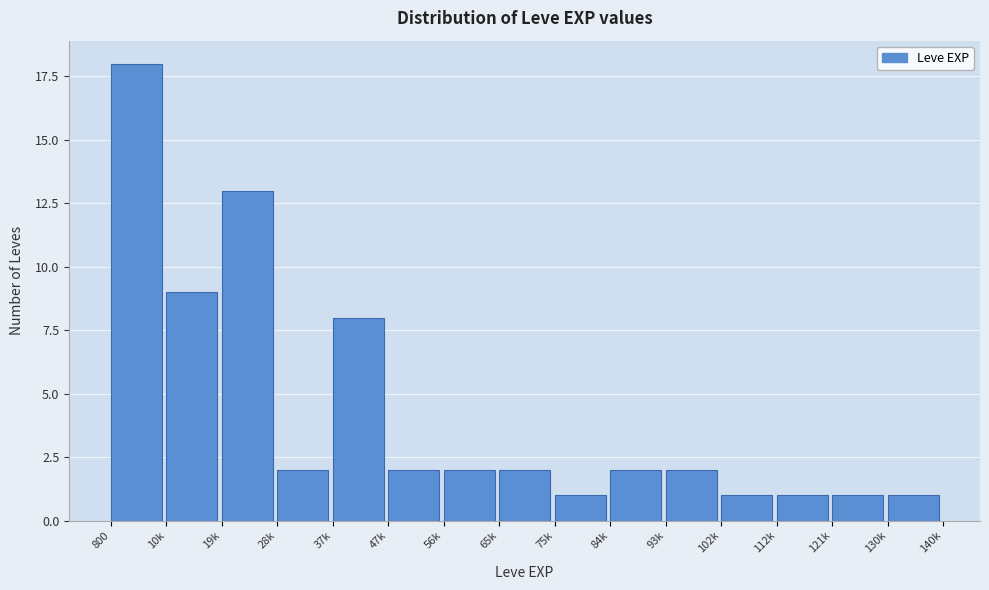

Reading left to right, what are all the values shown in this chart?

800=18	10k=9	19k=13	28k=2	37k=8	47k=2	56k=2	65k=2	75k=1	84k=2	93k=2	102k=1	112k=1	121k=1	130k=1